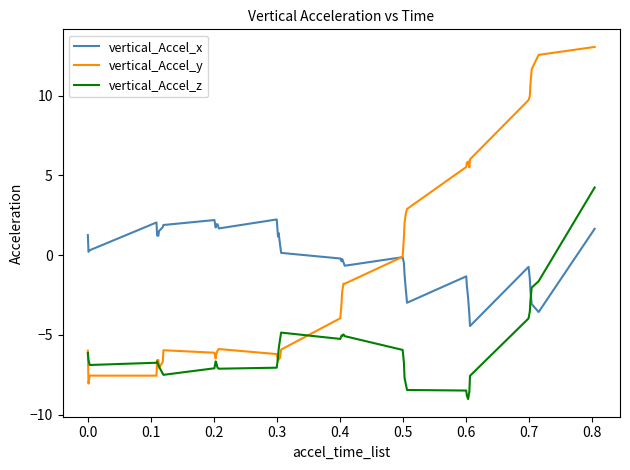

True or false: vertical_Accel_x has more than 0 points higher than both neighbors.

True